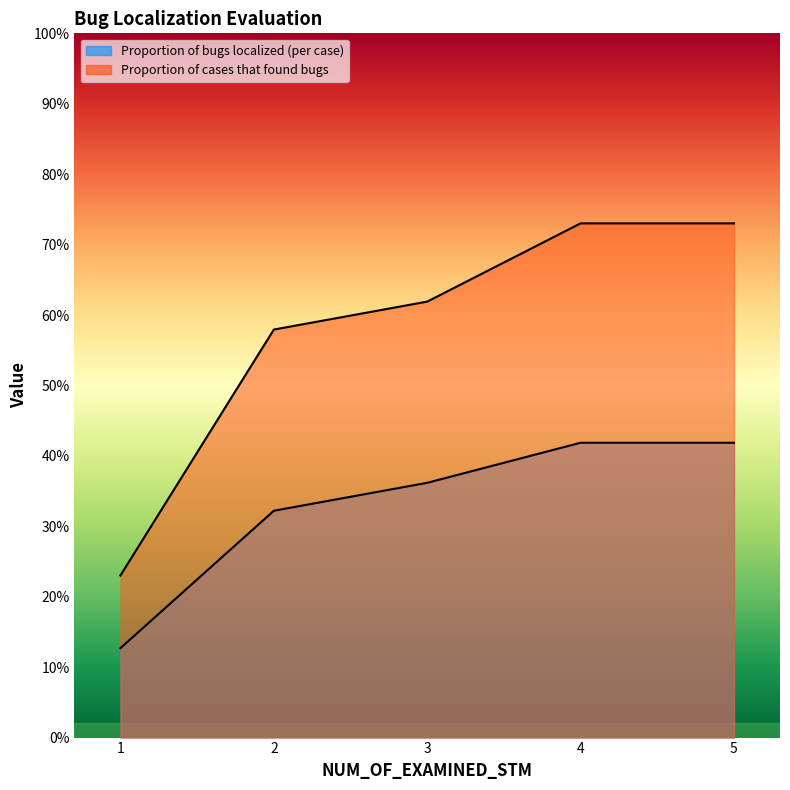

Rank the series at 4 from lowest to highest value.

Proportion of bugs localized (per case), Proportion of cases that found bugs